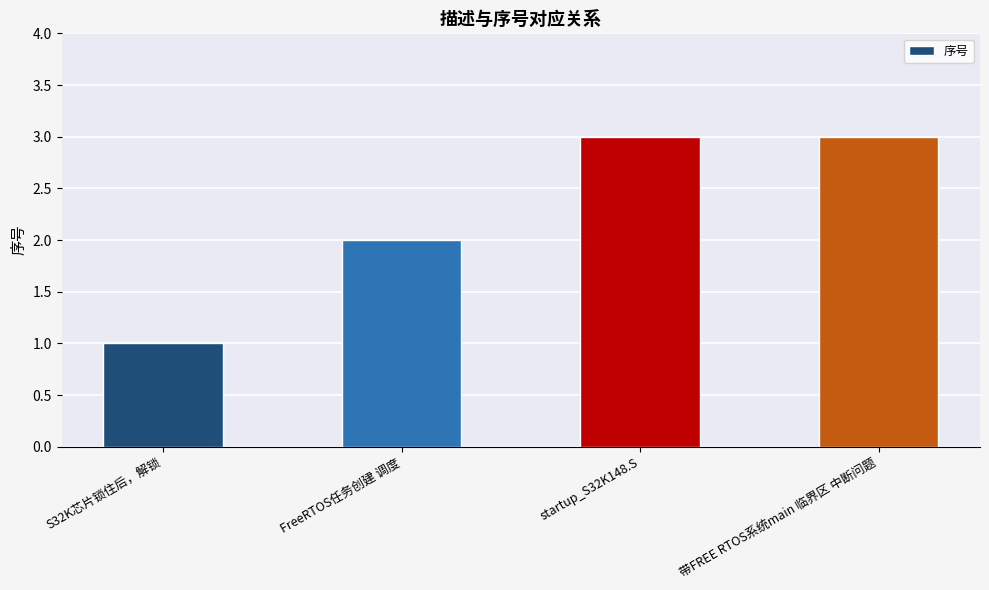

At which label is the value closest to 2?

FreeRTOS任务创建 调度